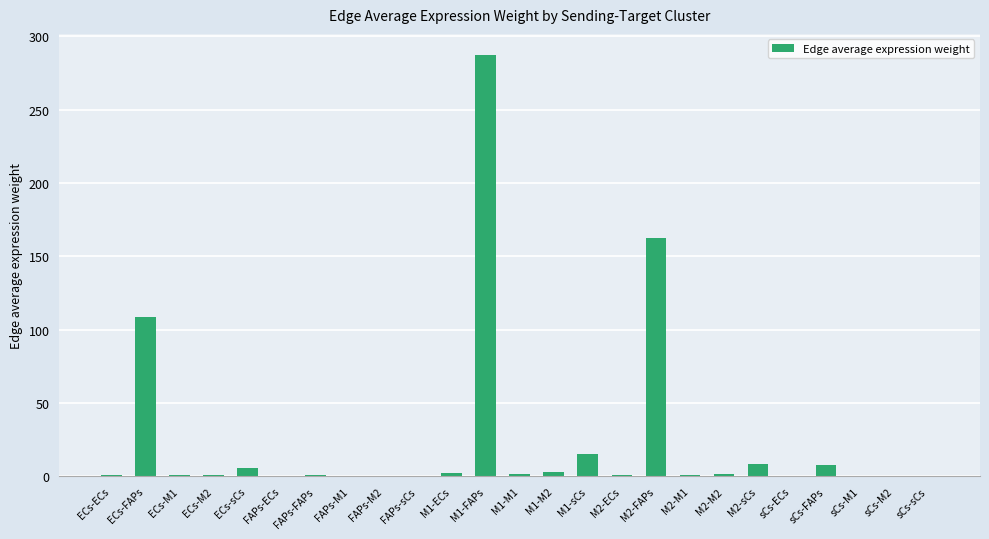

How many categories are shown in the chart?

25